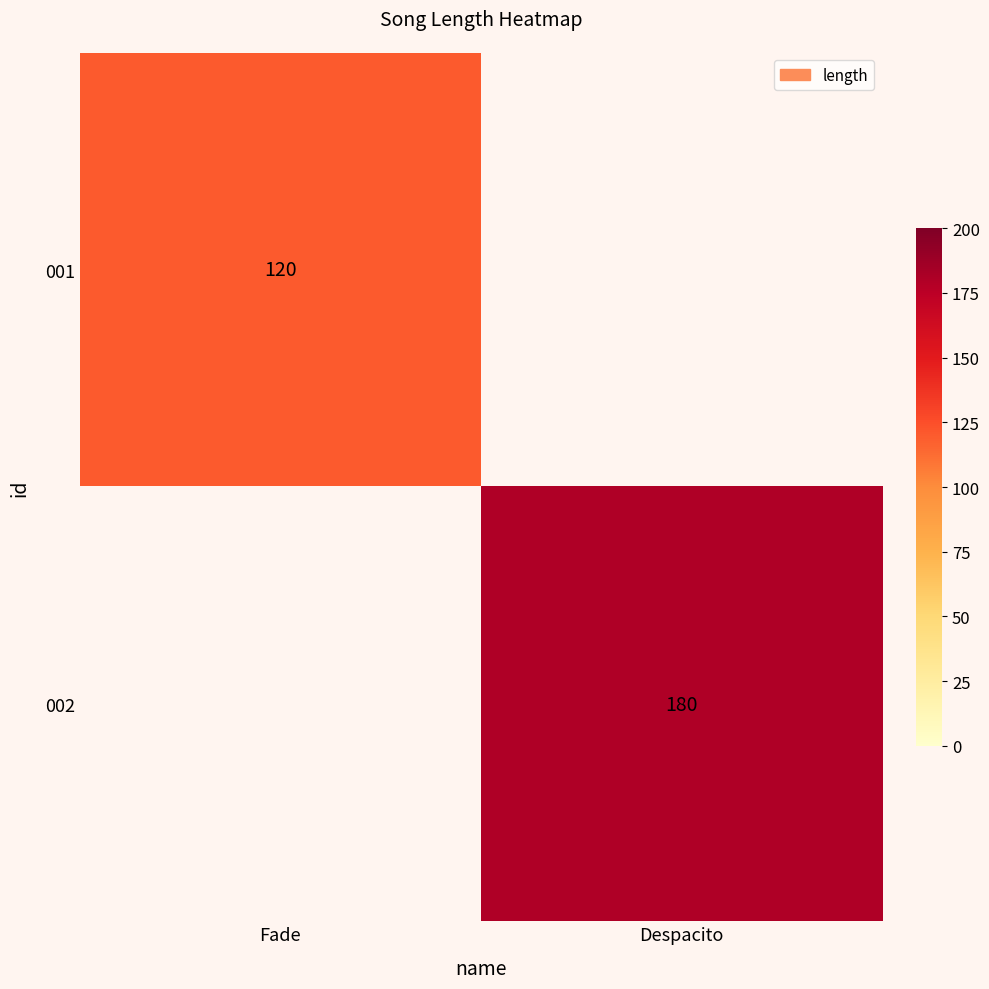

True or false: 001 has a value of 173 at Fade.

False